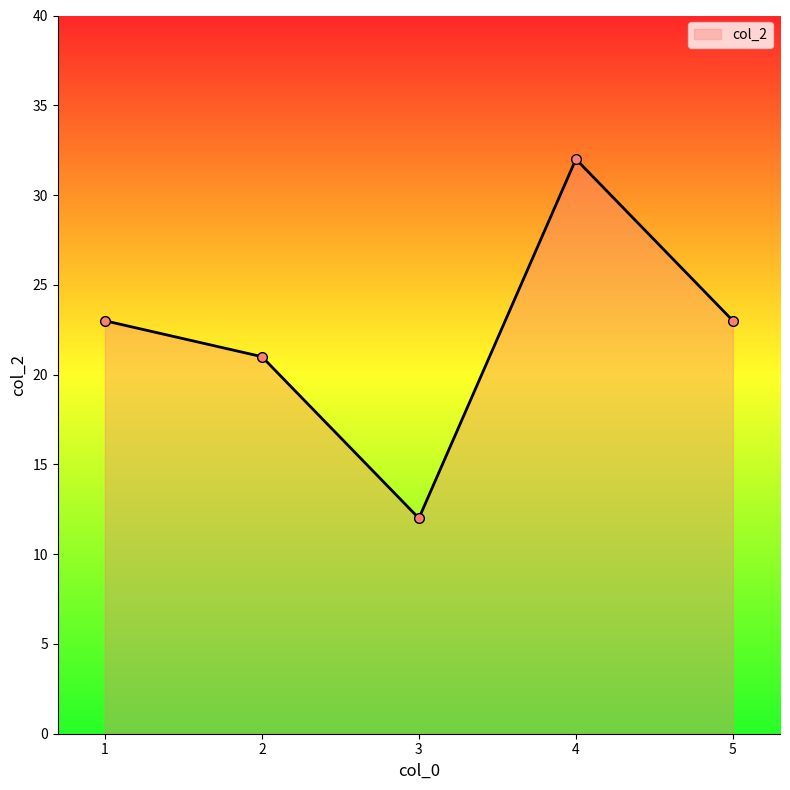

Does the chart have visible grid lines?

No